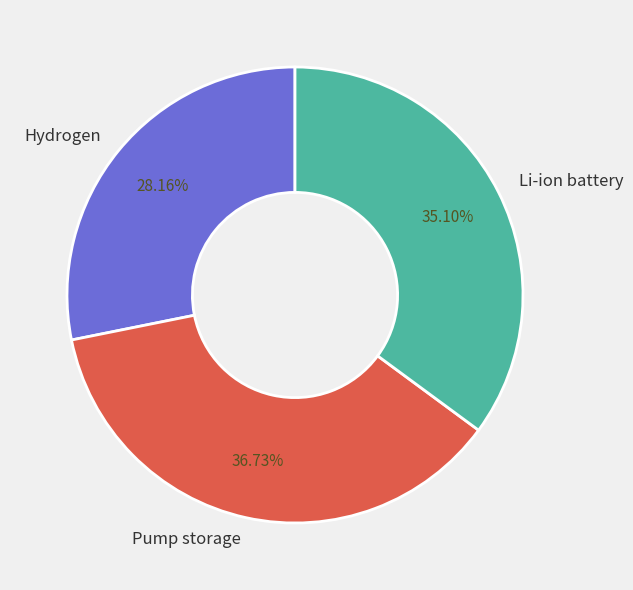

Does Pump storage represent more than half of the total?

No